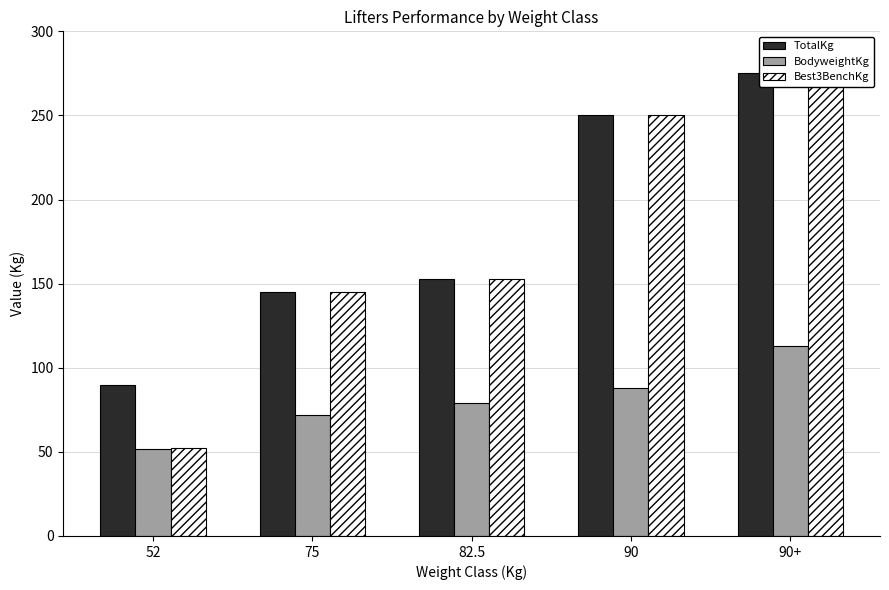

What is the total value across all series at 52?

194.0